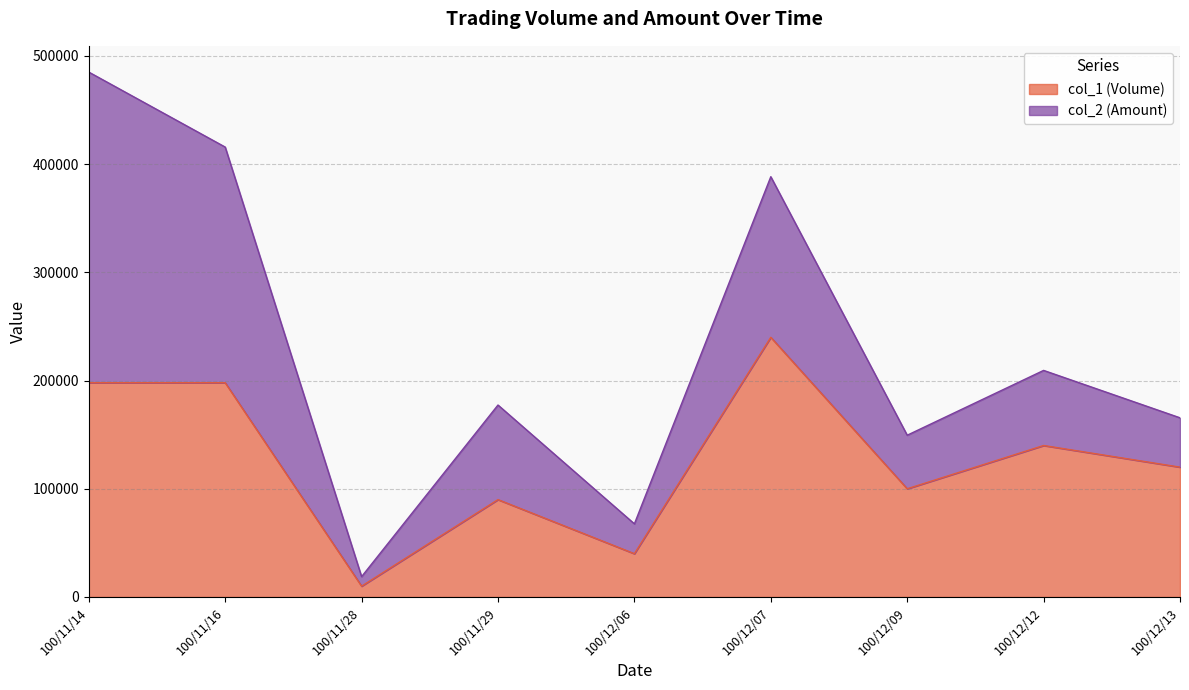

Does the chart have visible grid lines?

Yes